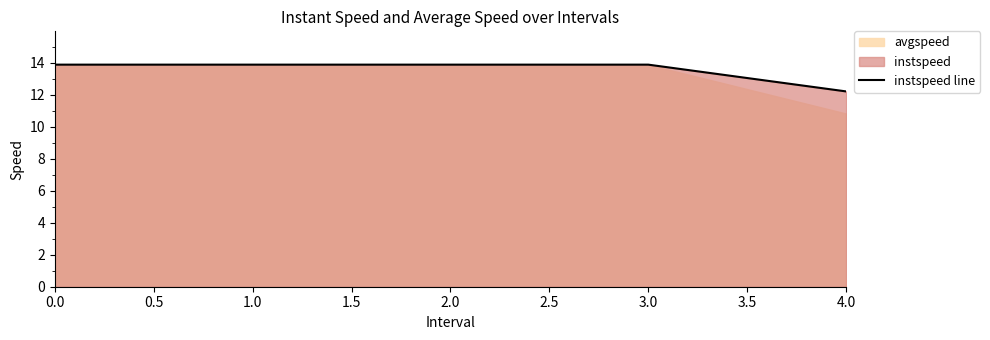

What is the value of the 2nd point from the left?

13.9